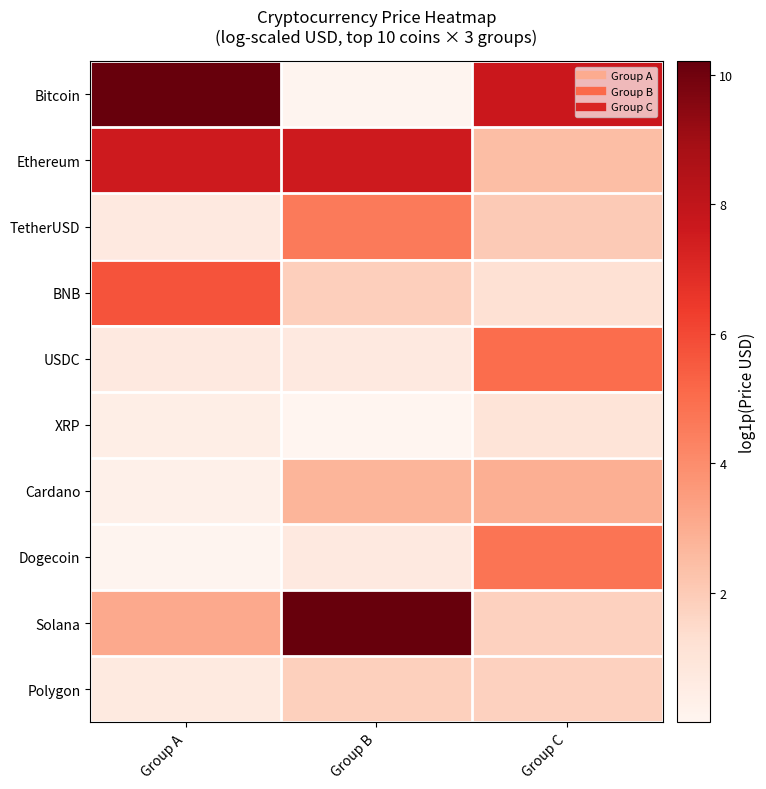

Between Group B and Group C, which series saw the biggest shift?

Solana